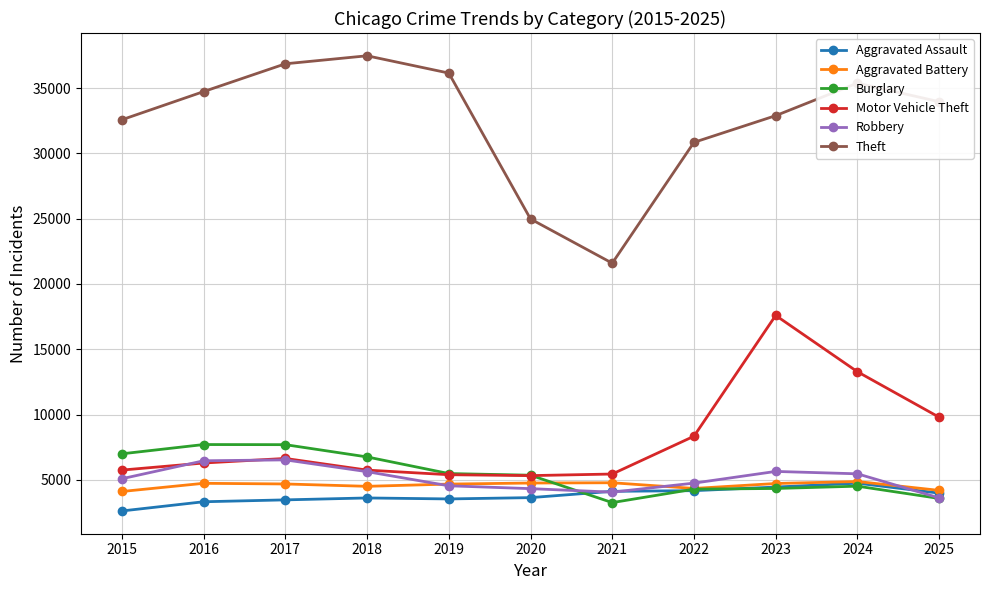

At how many categories does at least one series exceed 34887?

4